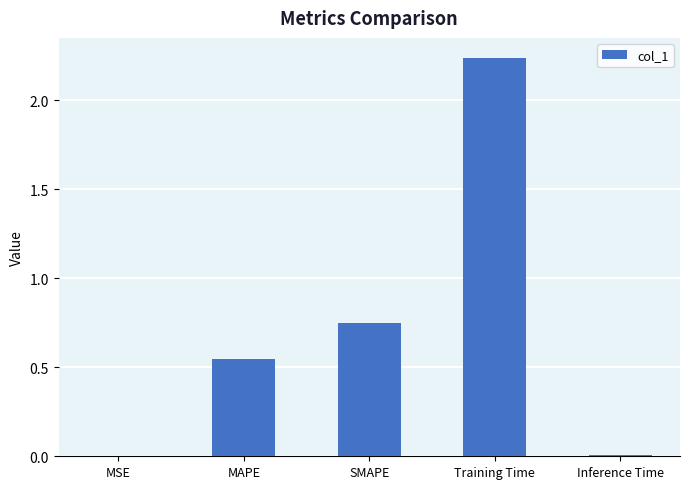

How many categories are shown in the chart?

5